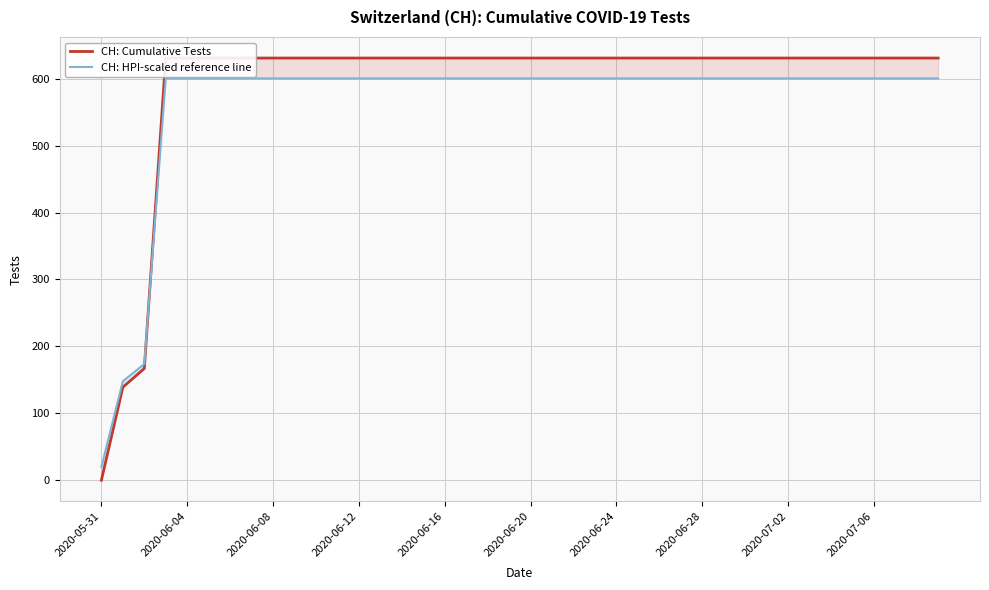

Is it true that CH: HPI-scaled reference line equals 256.3 at 2020-06-24?

False